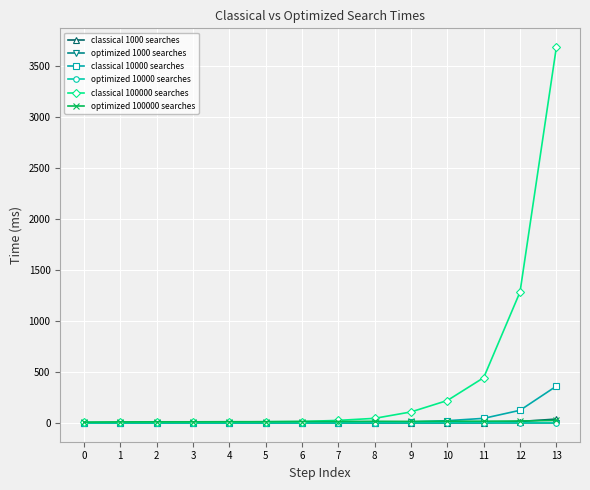

Which series has the largest total across all categories?

classical 100000 searches